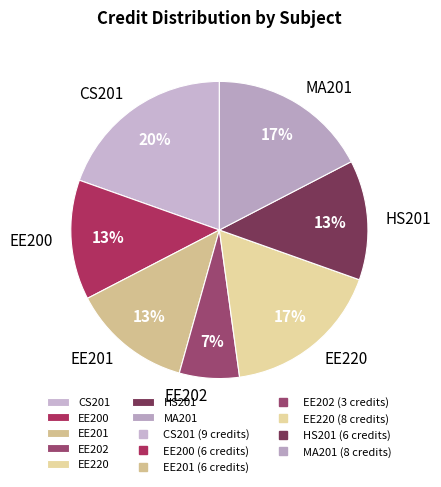

Which has a higher value, EE220 or EE200?

EE220